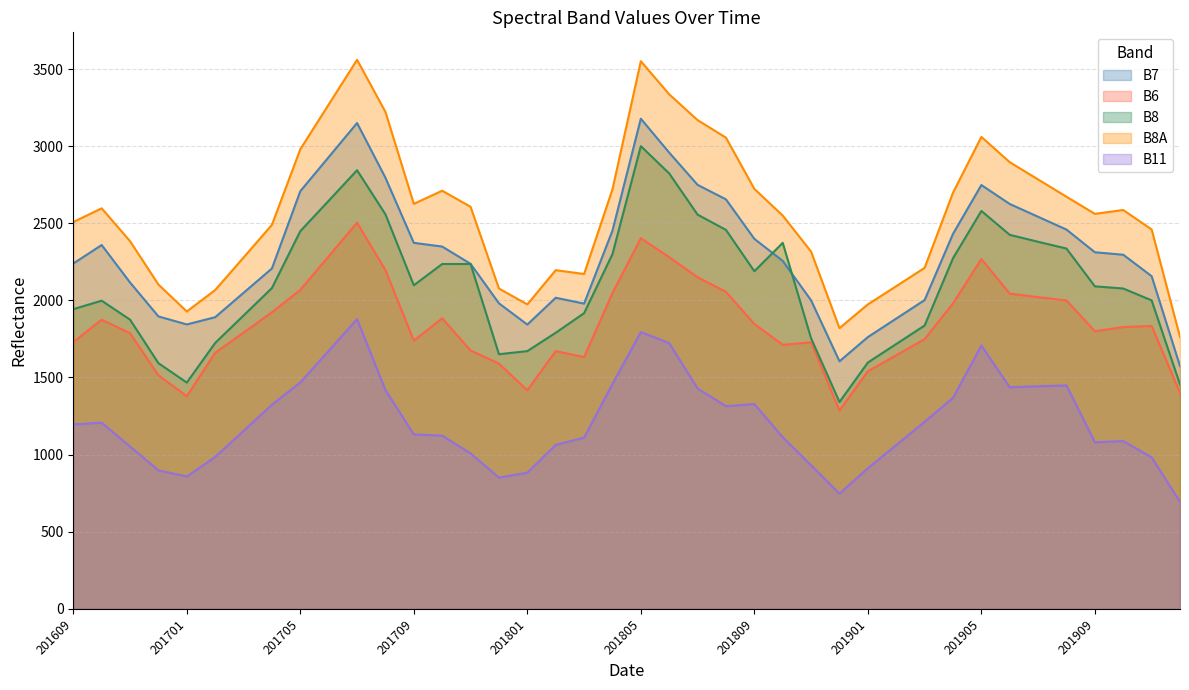

True or false: B7 has more than 1 points higher than both neighbors.

True